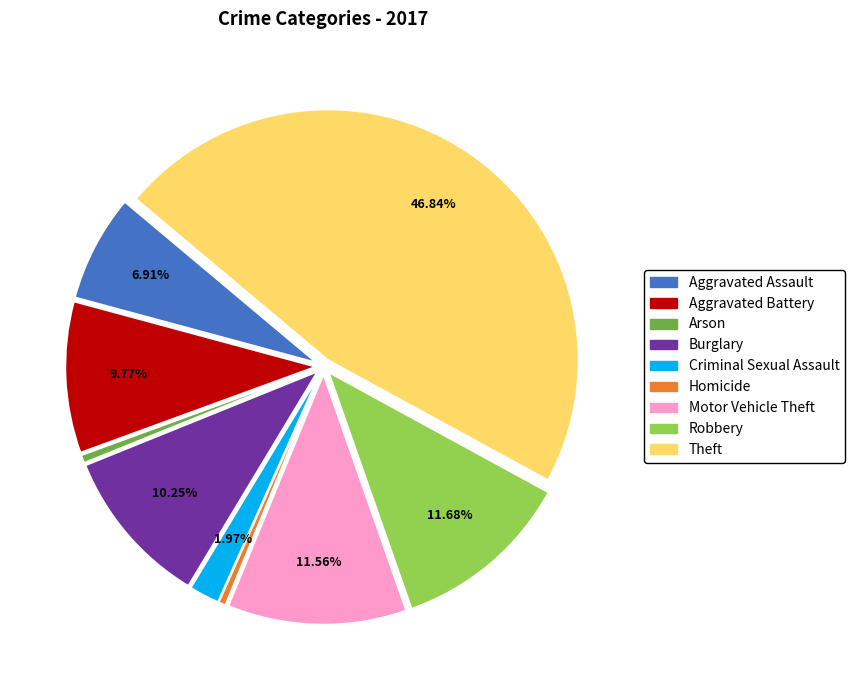

Do Aggravated Assault and Motor Vehicle Theft together represent more than half of the pie?

No